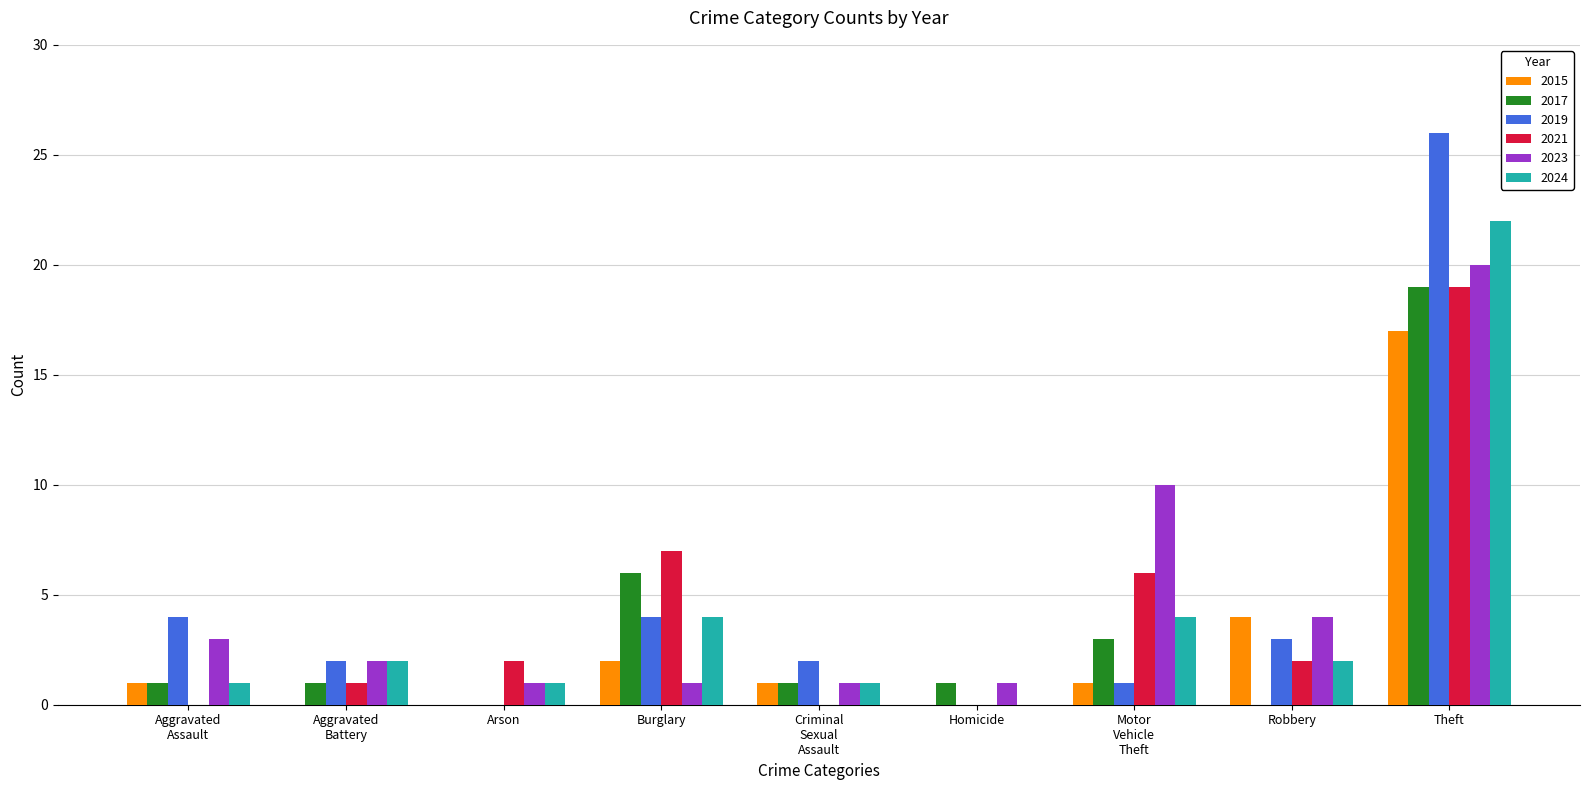

True or false: 2019 has a value of 37 at Theft.

False